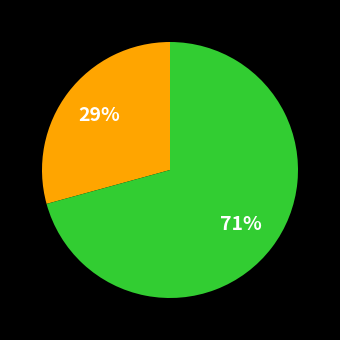

To the nearest percent, what is the average slice percentage?

50%